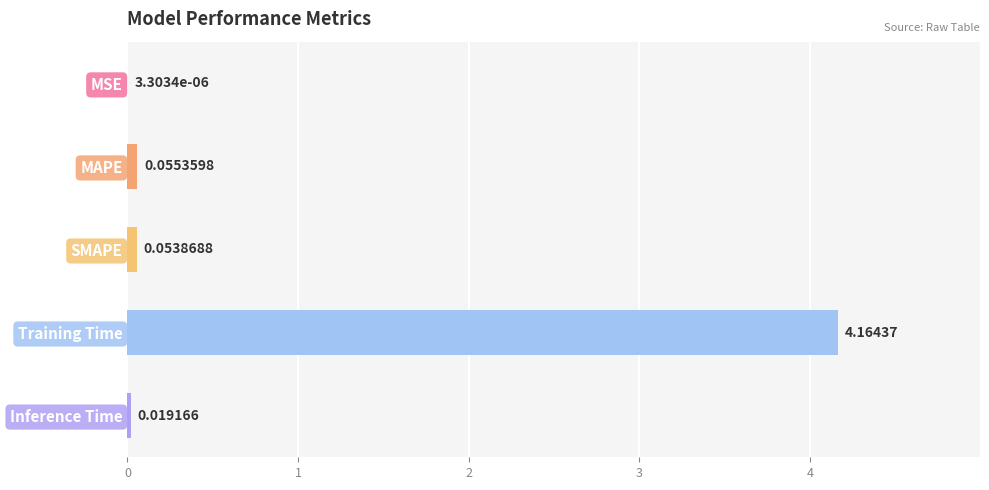

Between SMAPE and MAPE, which is larger?

MAPE